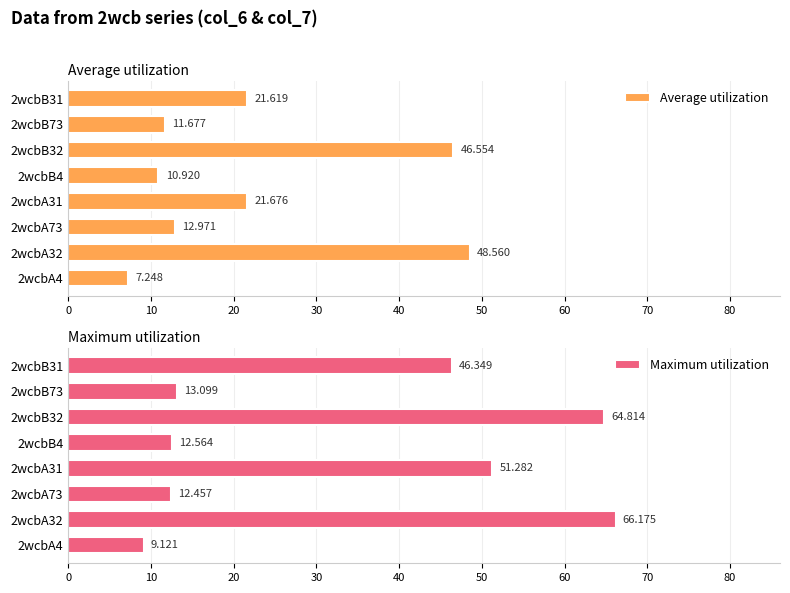

At how many categories does at least one series exceed 55?

2